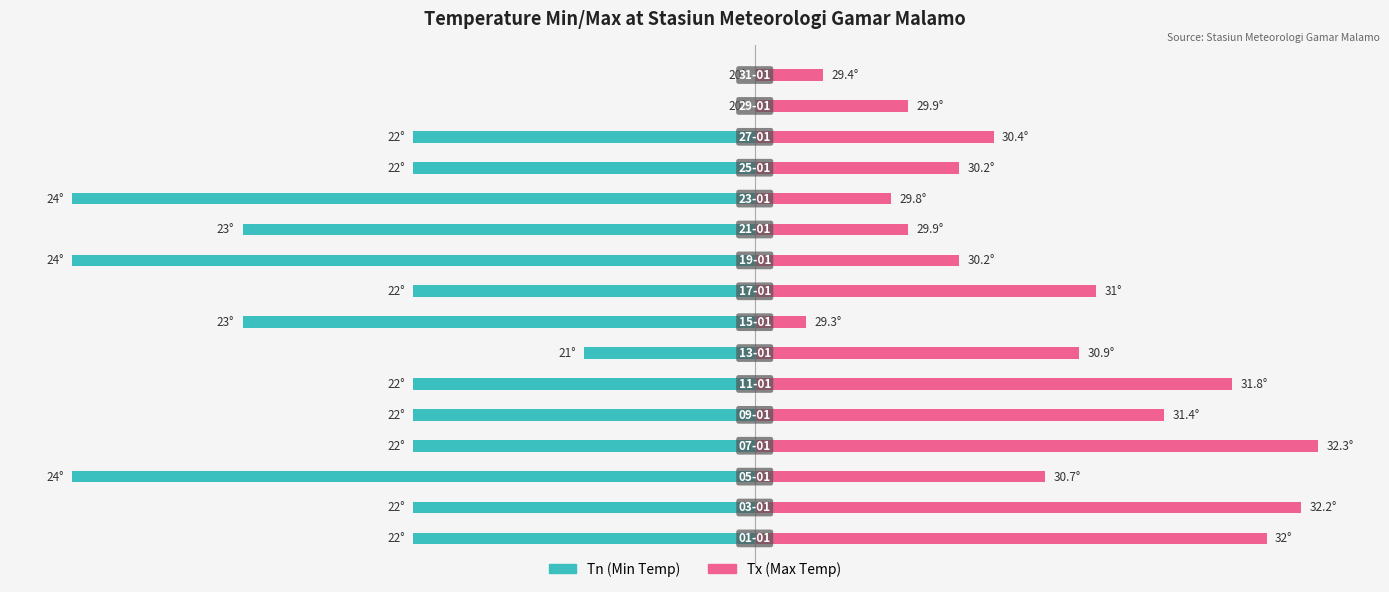

At 1, list the series in order from smallest to largest.

Tn (Min Temp), Tx (Max Temp)